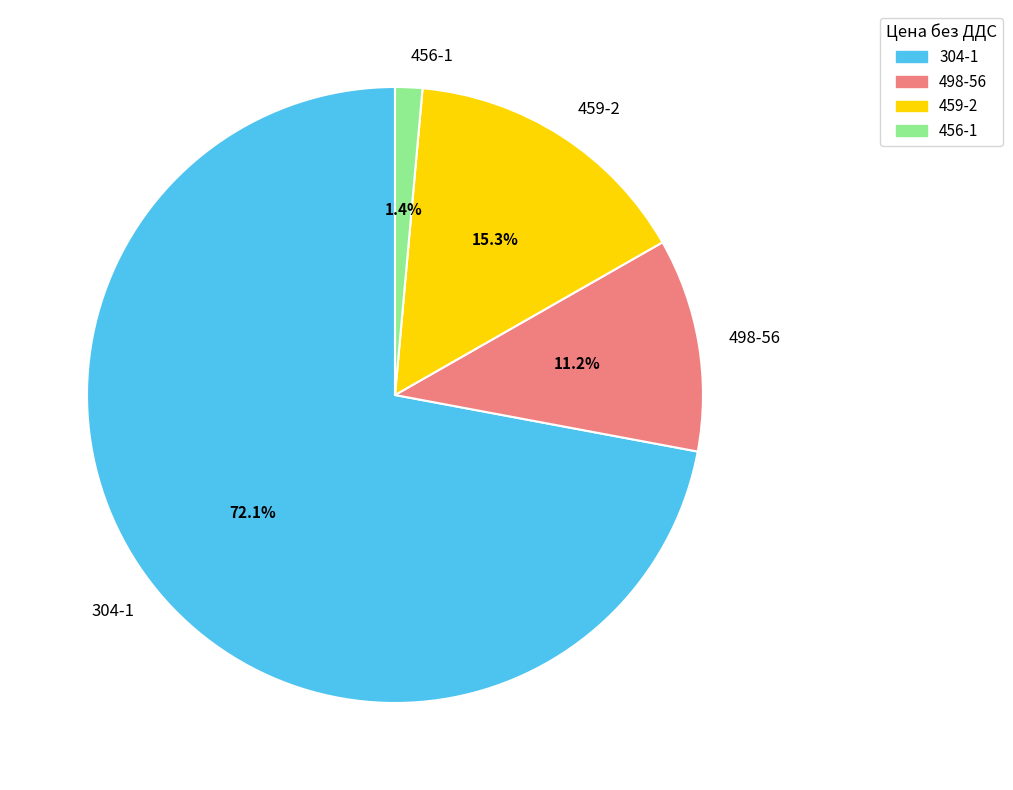

Approximately how many times larger is the value at 304-1 compared to 498-56?

6.4